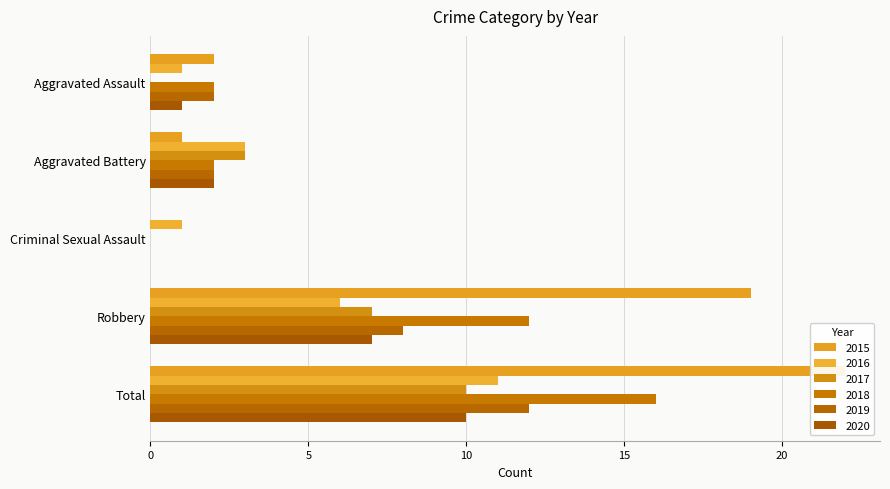

List the labels in order of 2017 value, largest first.

Total, Robbery, Aggravated Battery, Aggravated Assault, Criminal Sexual Assault